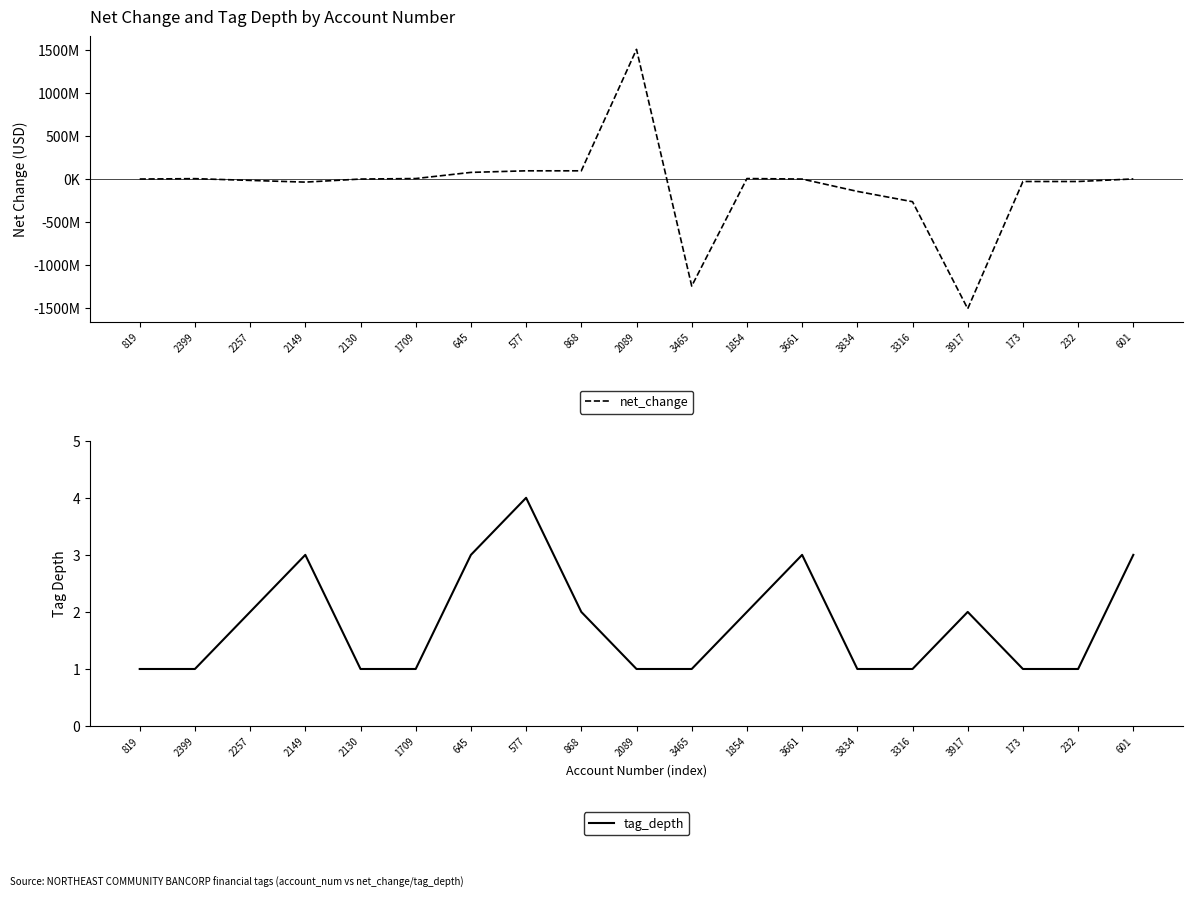

Which series has the largest range (max minus min)?

net_change